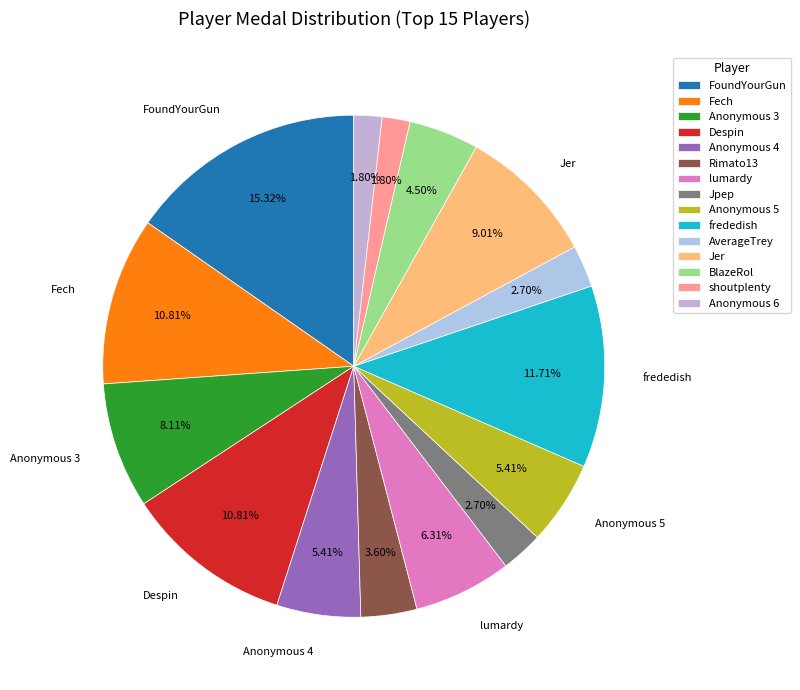

Which has a higher value, Despin or Rimato13?

Despin